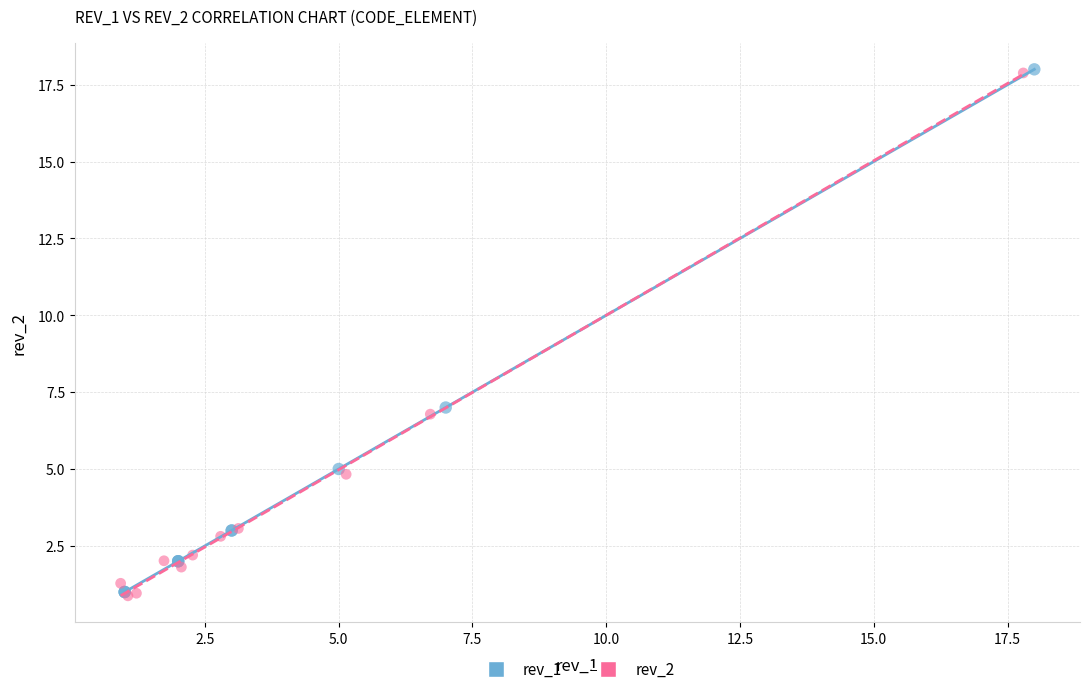

What are all the series names shown in the legend?

rev_1, rev_2